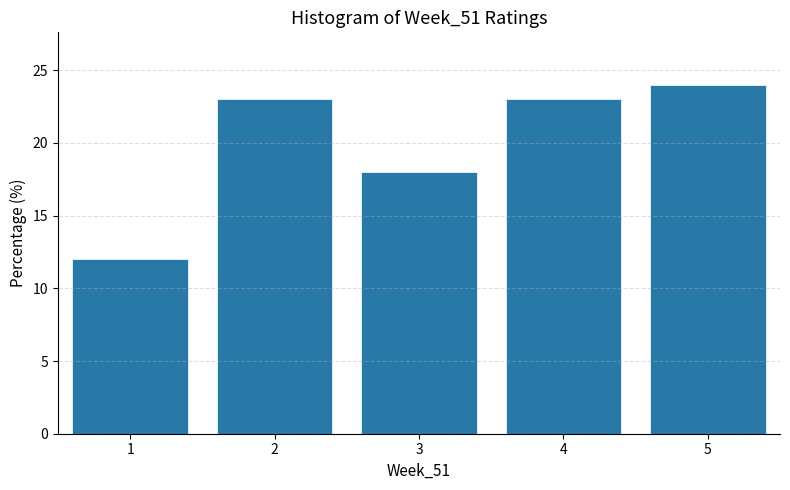

Reading left to right, transcribe this chart: for each bar, give the range it covers on the x-axis and its height. The values are not printed on the chart, so give them approximately, as read against the axis.

0.5 to 1.5: 12
1.5 to 2.5: 23
2.5 to 3.5: 18
3.5 to 4.5: 23
4.5 to 5.5: 24